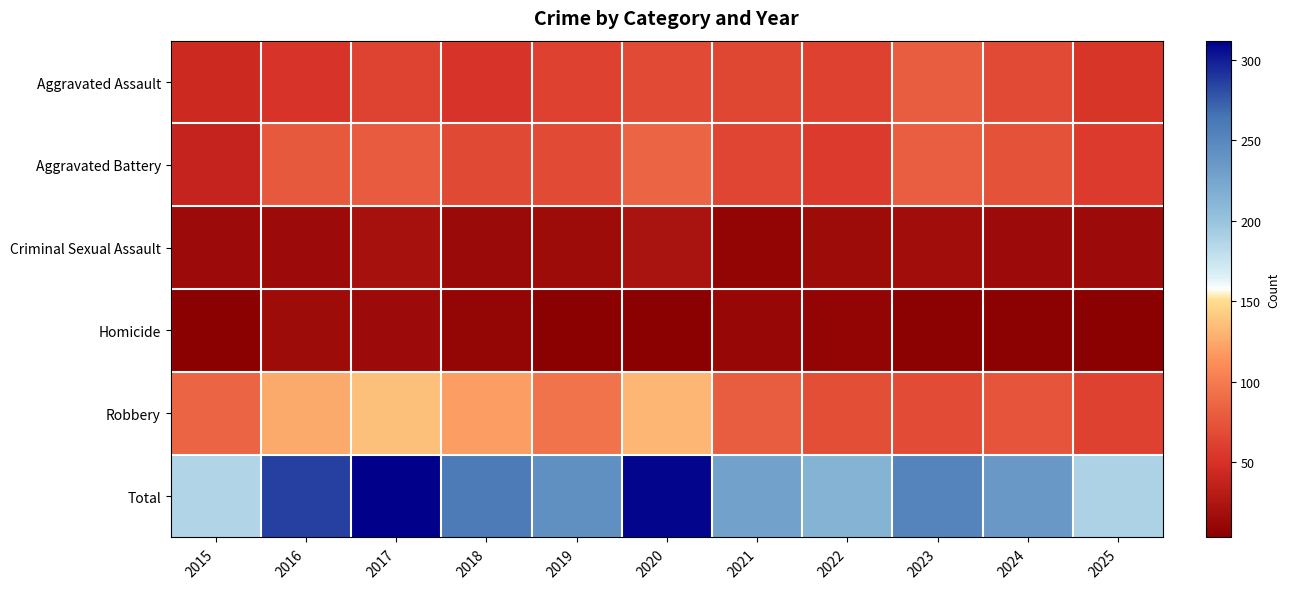

At which category is the sum across all series the highest?

2017